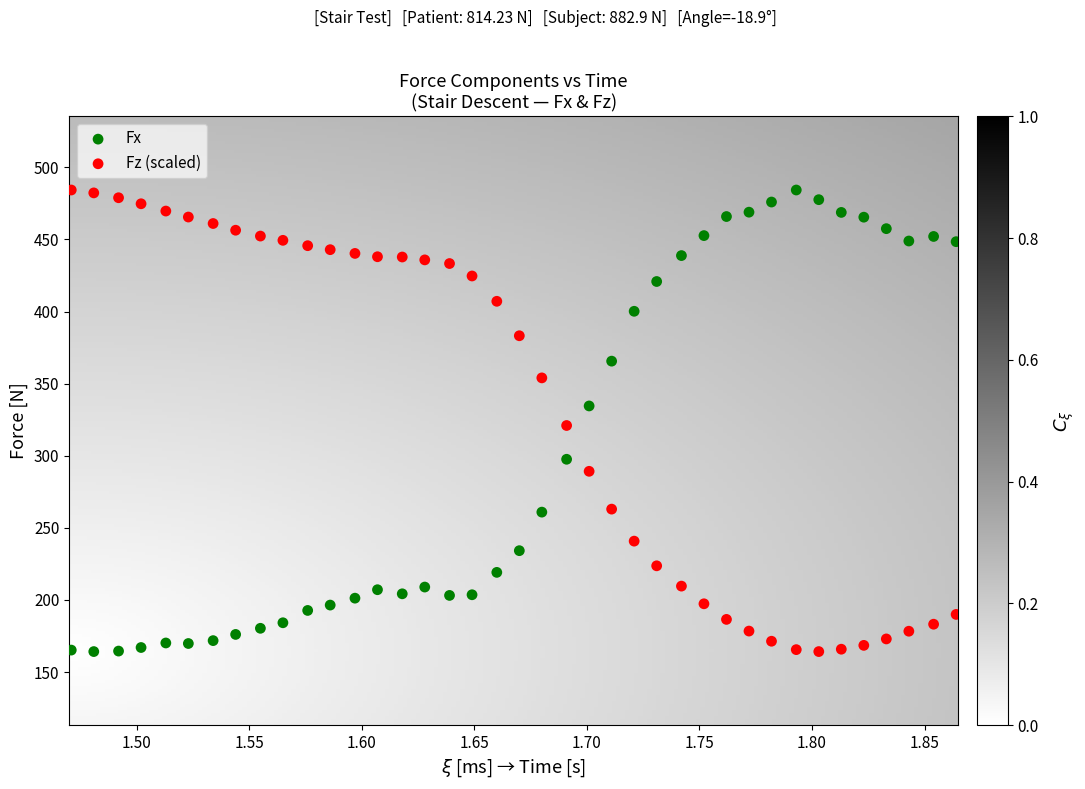

What is the X range (max minus min) for the scatter plot?

0.4